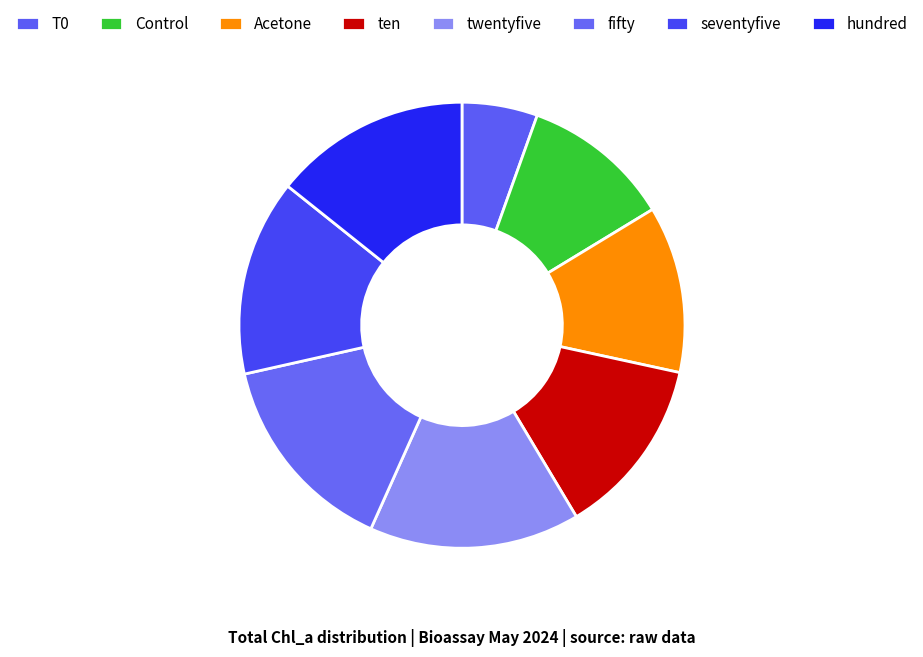

How many segments does this pie chart have?

8